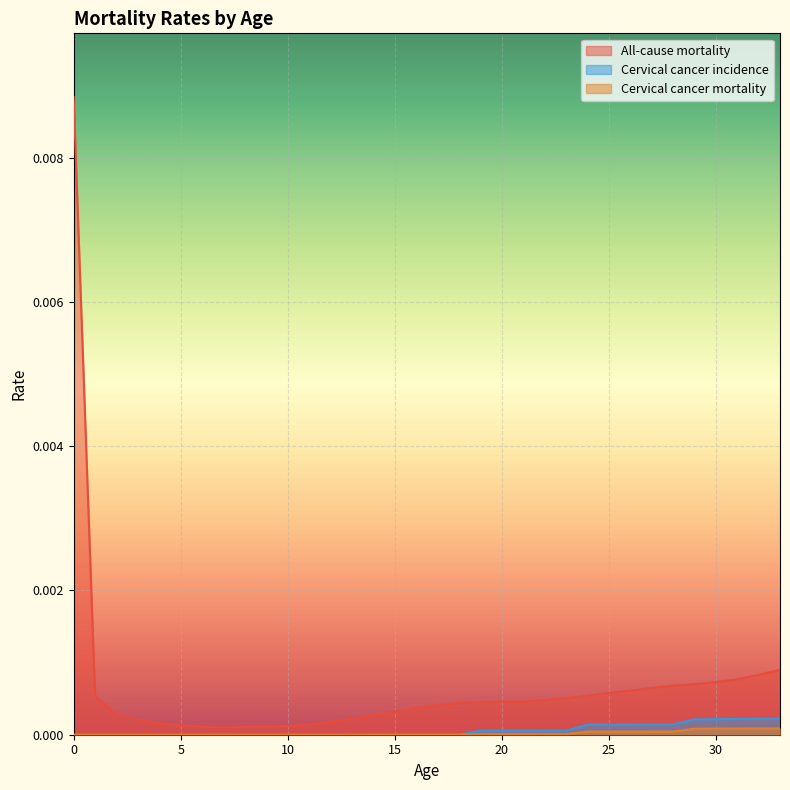

Is the value of Cervical cancer incidence at 31 greater than the value of All-cause mortality at 33?

No